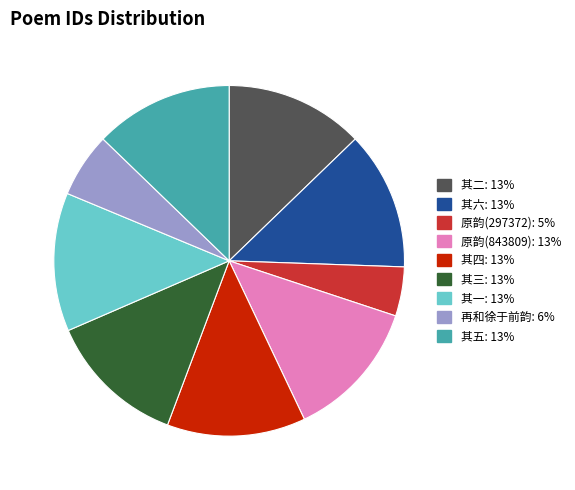

Count the number of slices in the pie.

9